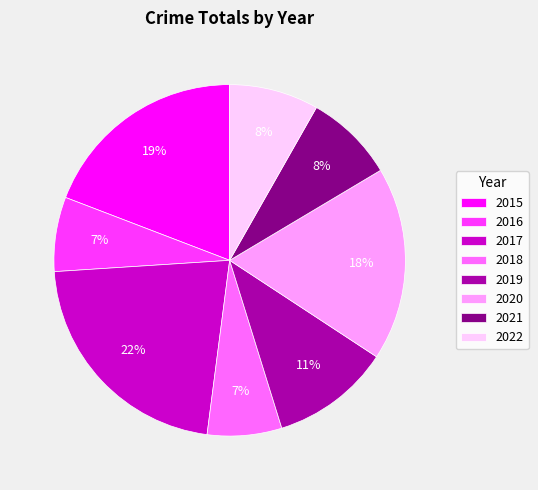

To the nearest percent, what is the difference between the 2015 and 2019 slice percentages?

8%